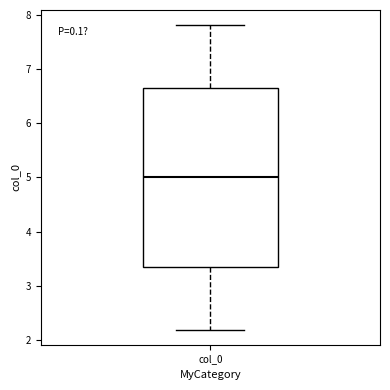

Read this box plot against the y-axis: the position of the median line, the range covered by the box, and the ends of both whiskers. The values are not printed on the chart, so give them approximately, as read against the axis.

median 5.0, box 3.3 to 6.7, whiskers 2.2 to 7.8